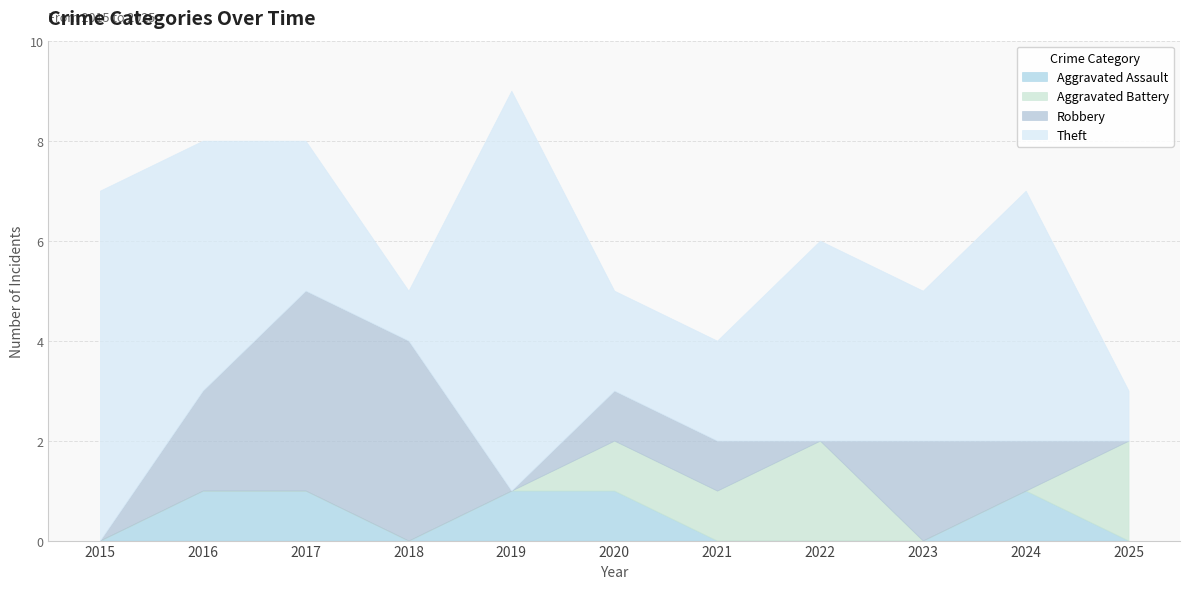

Is it true that Aggravated Assault equals 1 at 2017?

True